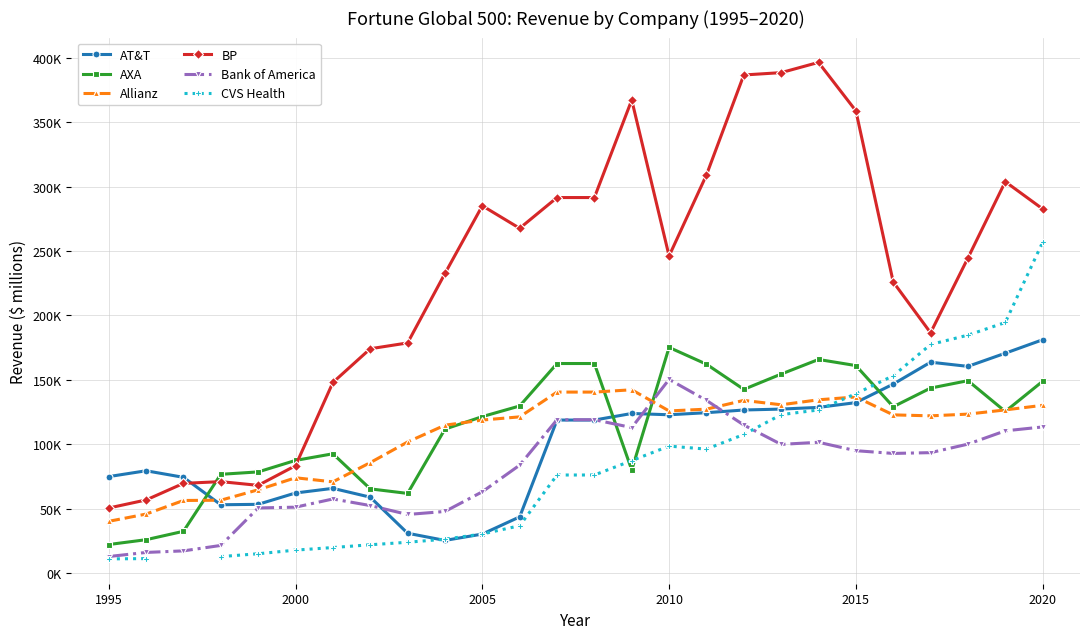

The value of CVS Health at 14 is 37038.0. True or false?

False